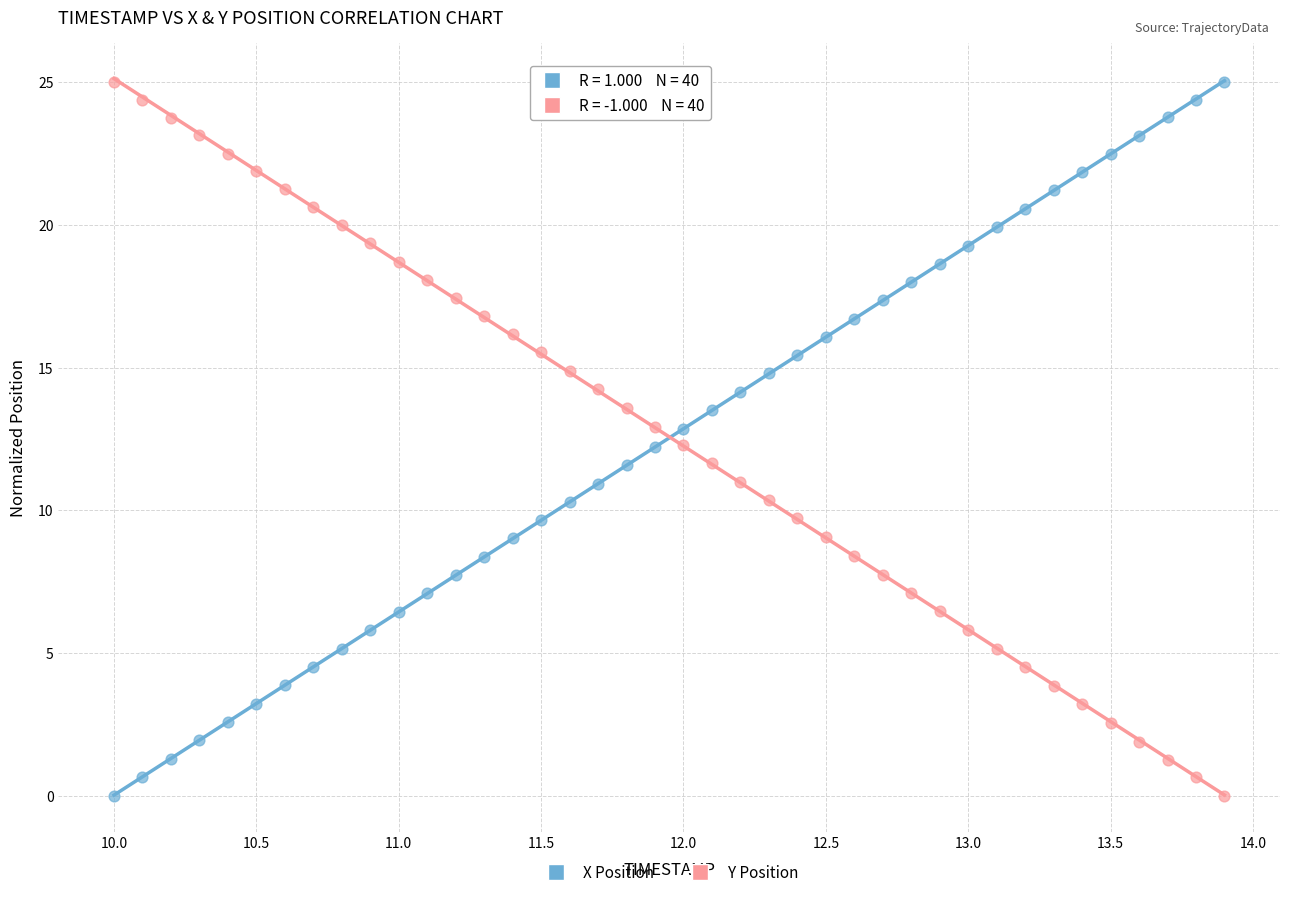

What is the X range (max minus min) for the scatter plot?

3.9